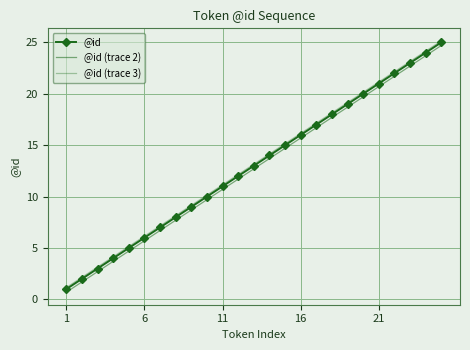

List the series in order of their overall mean, lowest first.

@id (trace 2), @id, @id (trace 3)